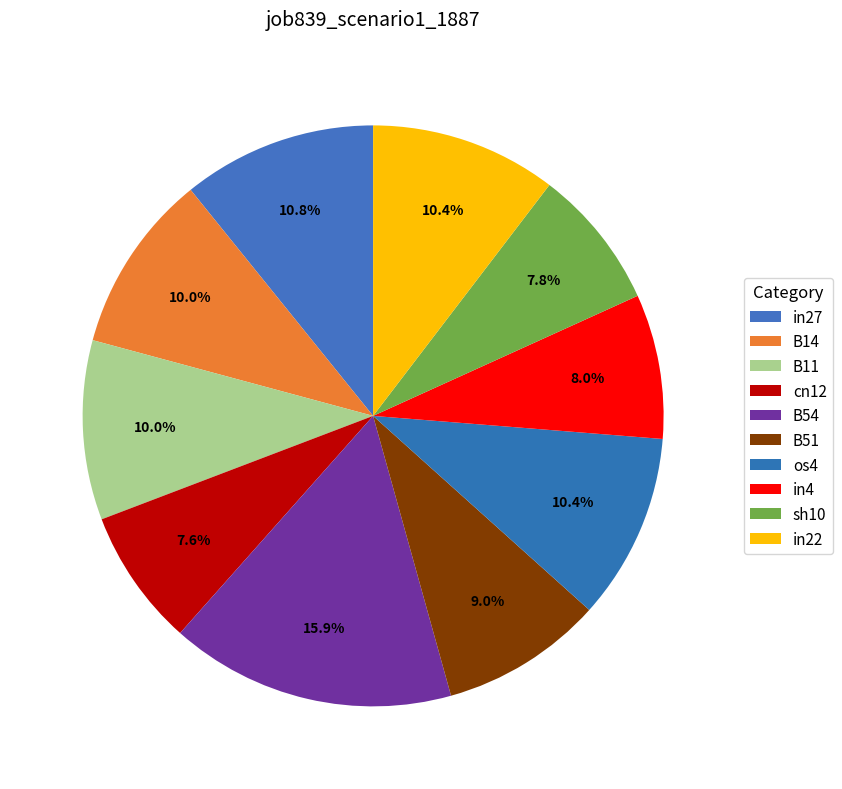

To the nearest percent, what portion does B11 represent?

10%